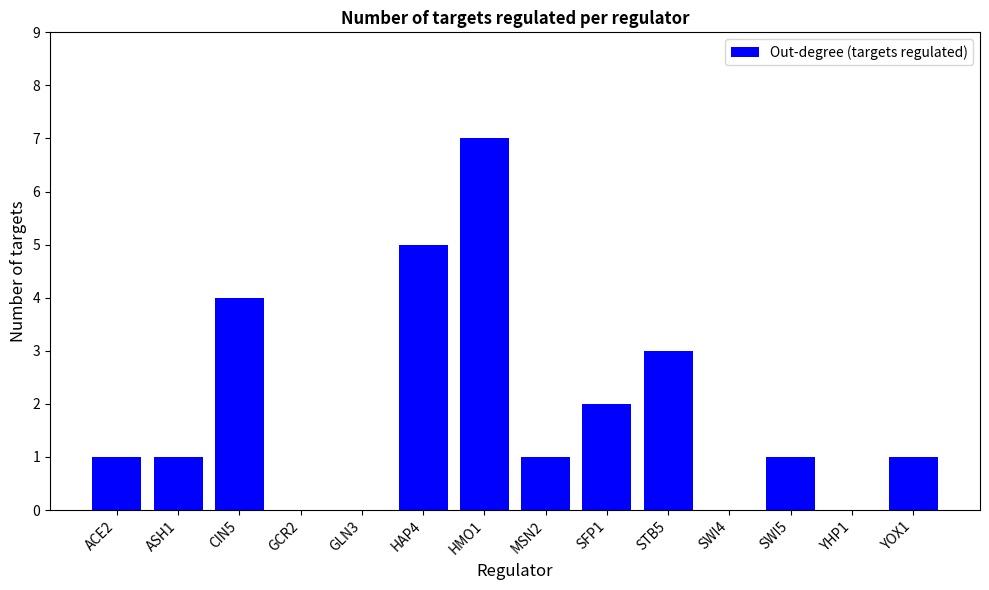

Between SWI4 and HAP4, which is larger?

HAP4